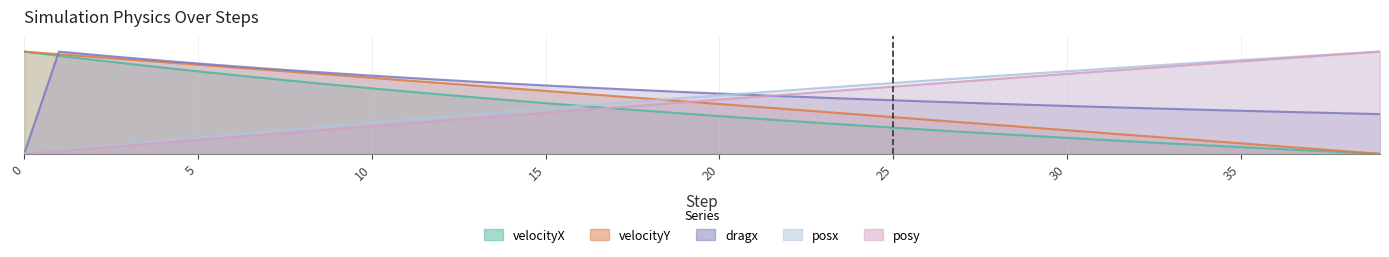

What is the sum of the velocityX values at 2 and 25?

1.2